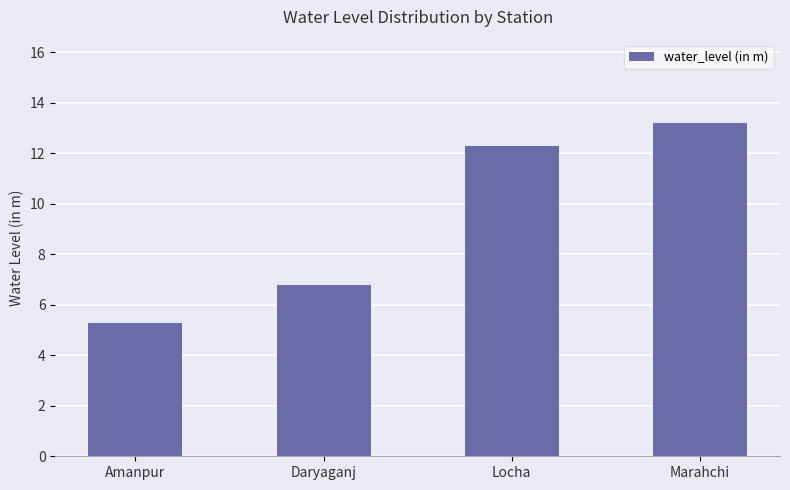

List the labels in order of value, largest first.

Marahchi, Locha, Daryaganj, Amanpur